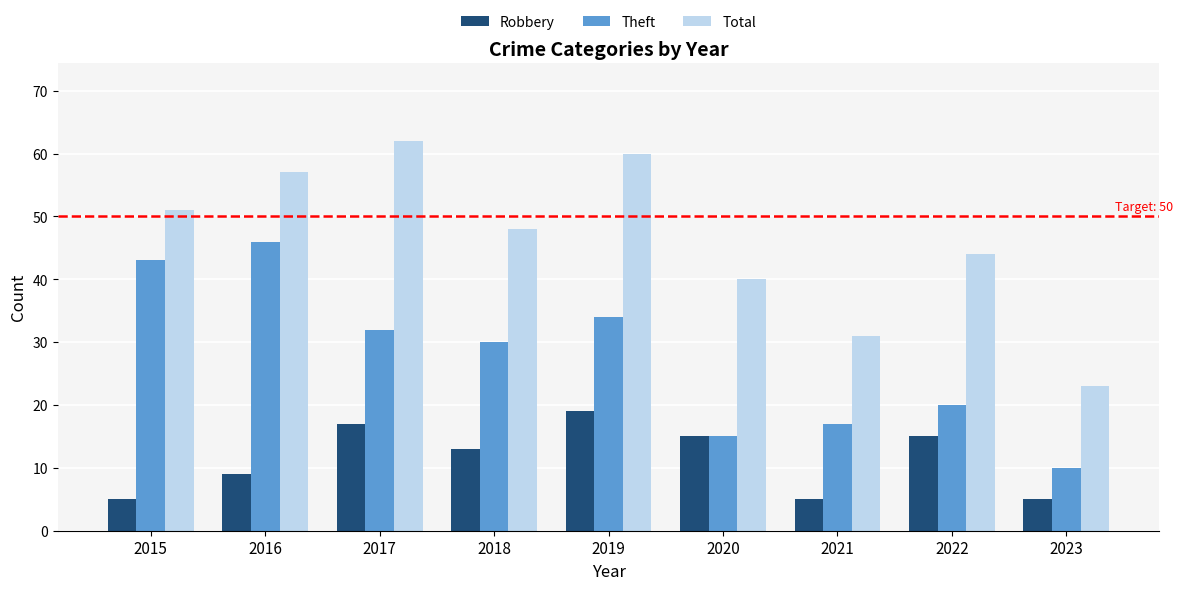

The value of Theft at 2019 is 34. True or false?

True